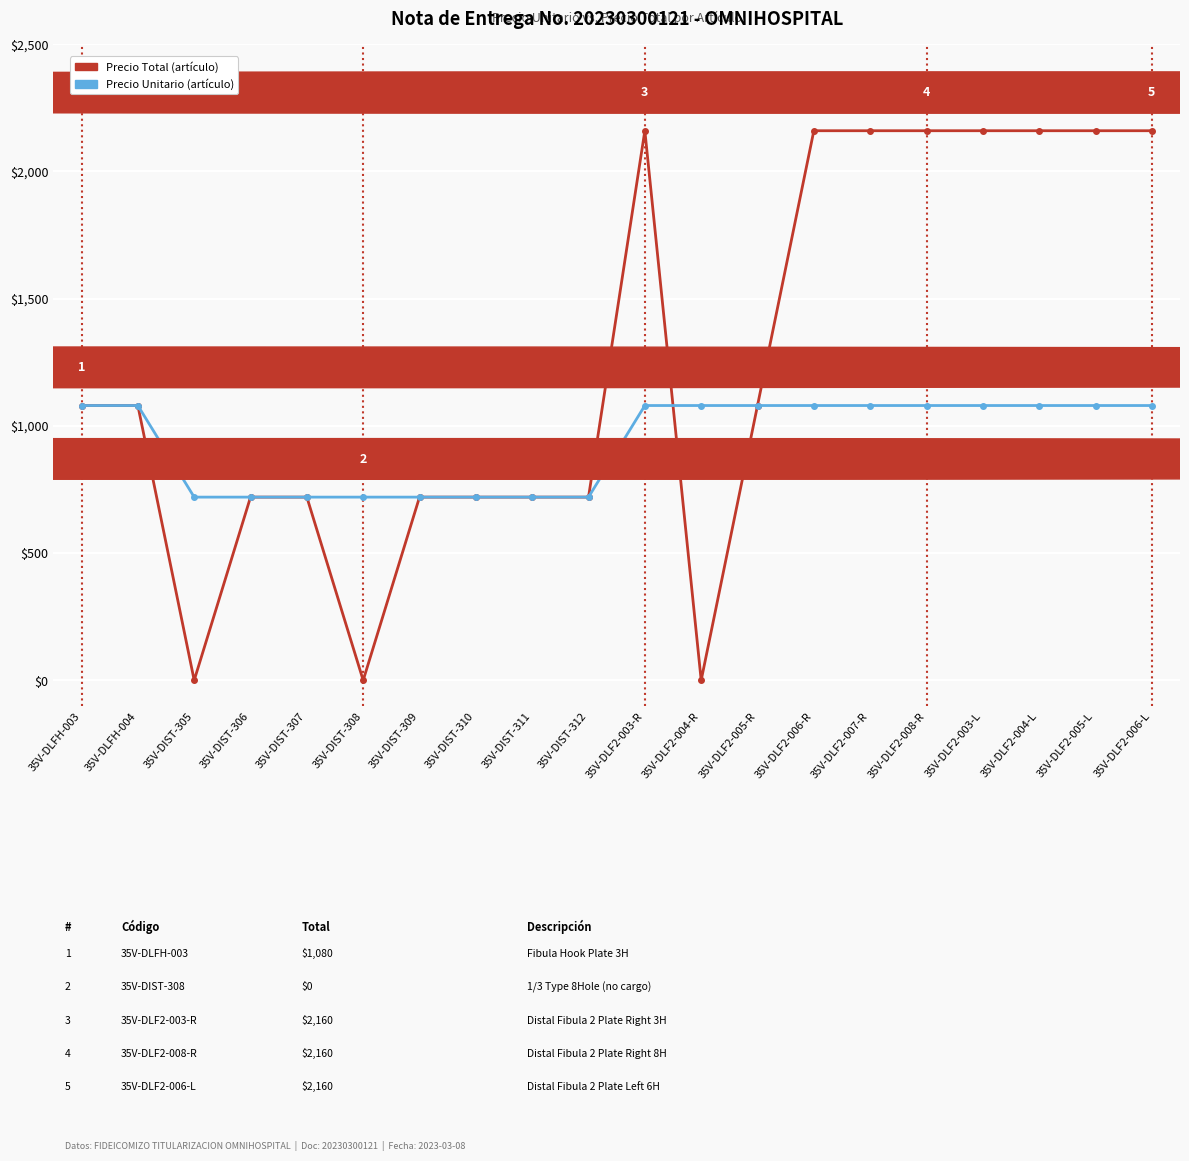

Rank the series by their maximum value, from lowest to highest.

Precio Unitario (artículo), Precio Total (artículo)